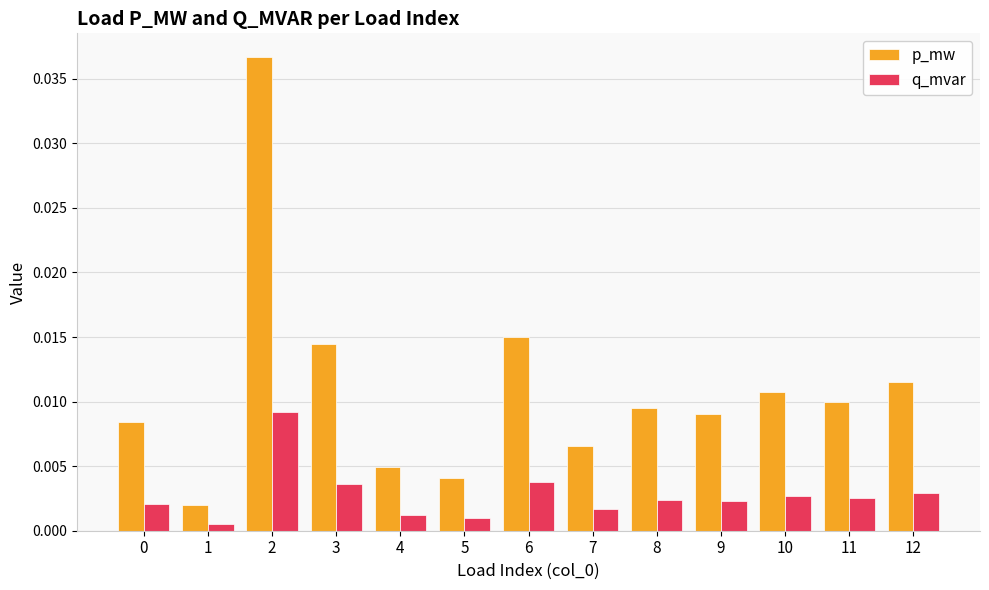

Which series has the largest range (max minus min)?

p_mw